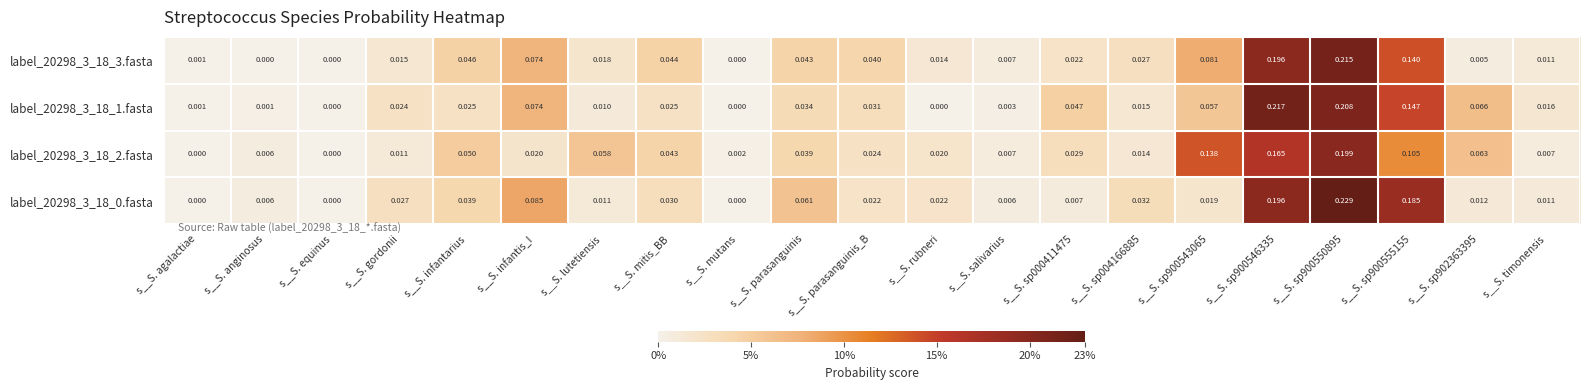

Is the value of label_20298_3_18_3.fasta at s__S. timonensis greater than the value of label_20298_3_18_1.fasta at s__S. mutans?

Yes